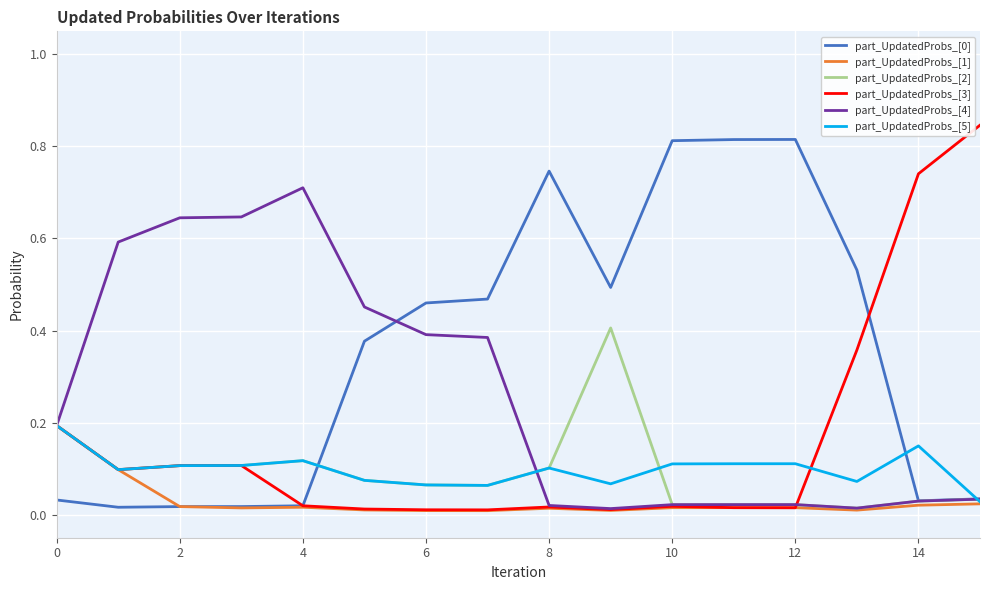

Is this an area chart (filled region under the line)?

No